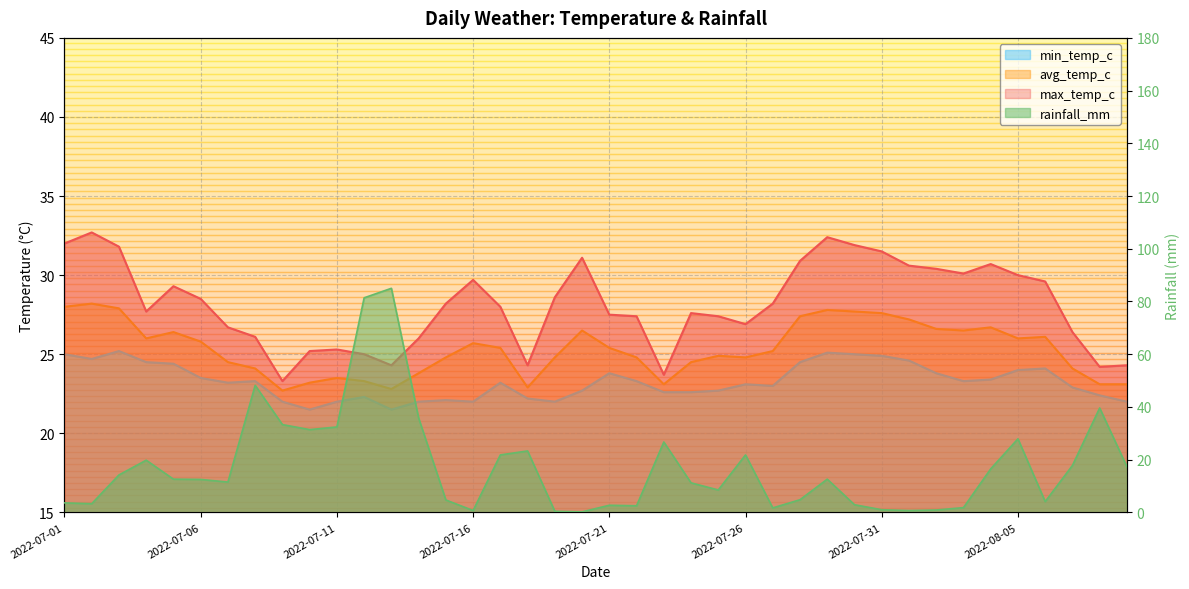

What is the difference between the maximum and minimum values in the avg_temp_c series?

5.5